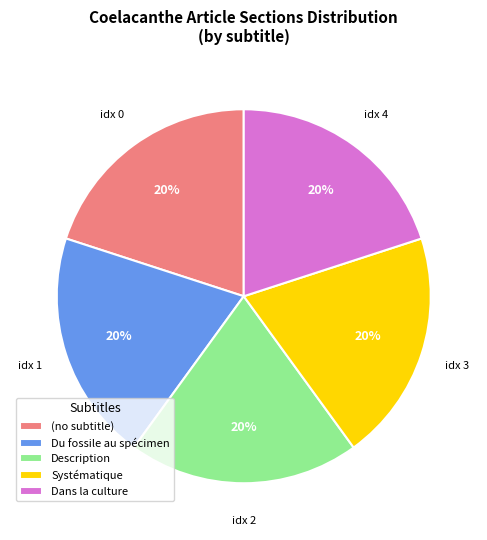

Is the sum of Du fossile au spécimen and (no subtitle) greater than half?

No